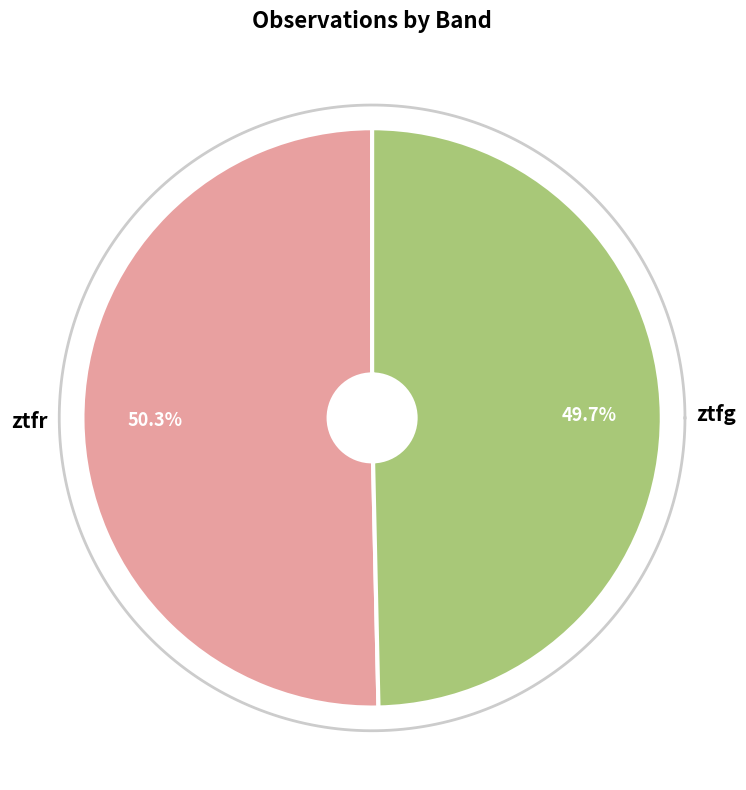

How many slices are in this pie chart?

2